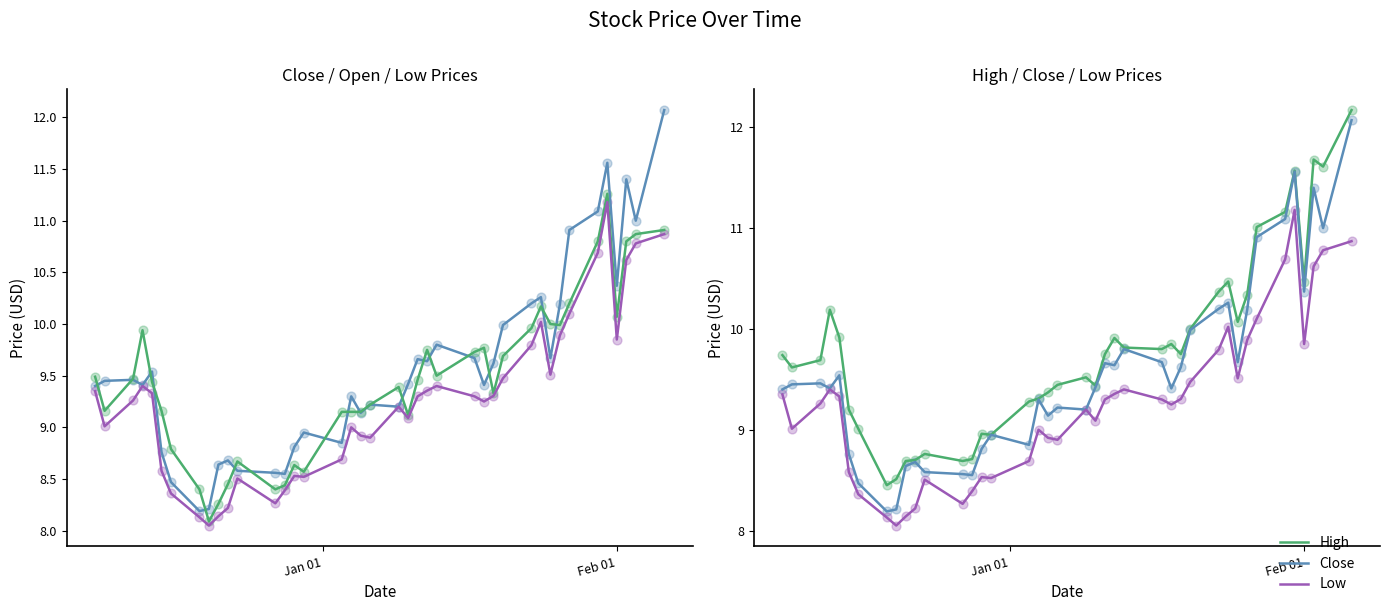

Which series has the largest total across all categories?

High